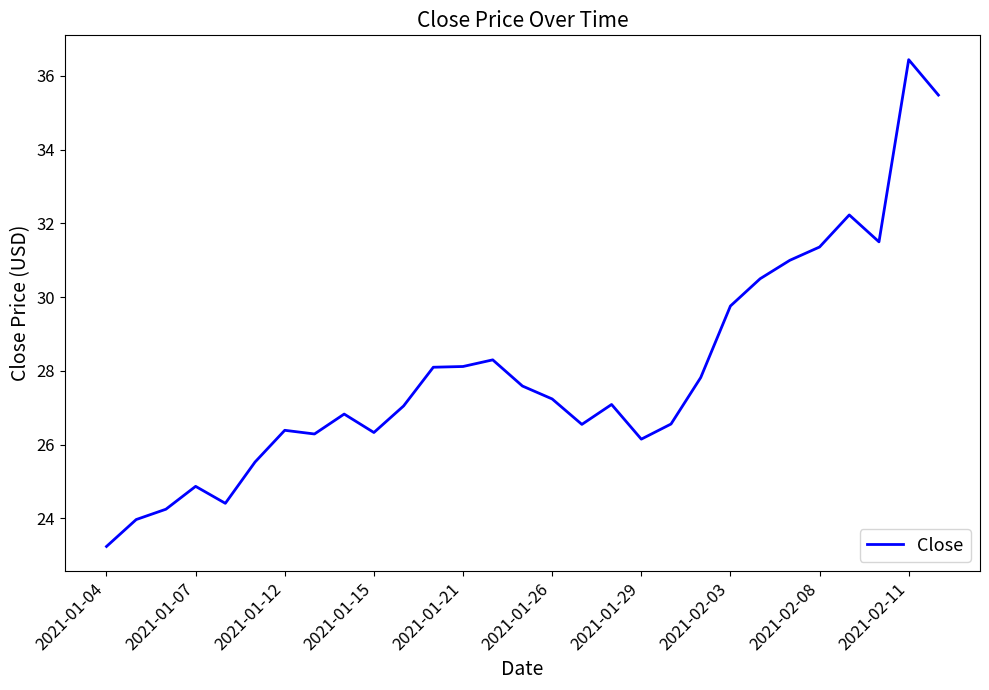

What is the difference between the maximum and minimum values?

13.2